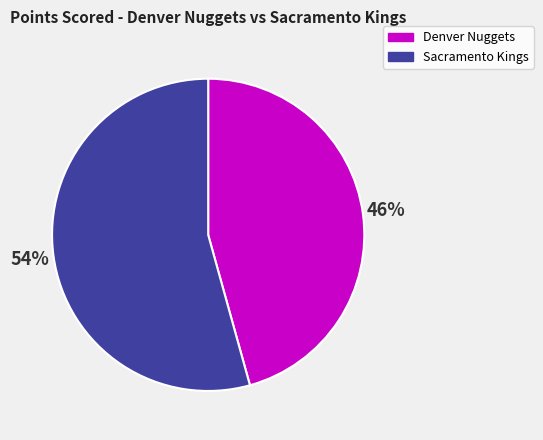

Does any single category account for the majority?

Yes